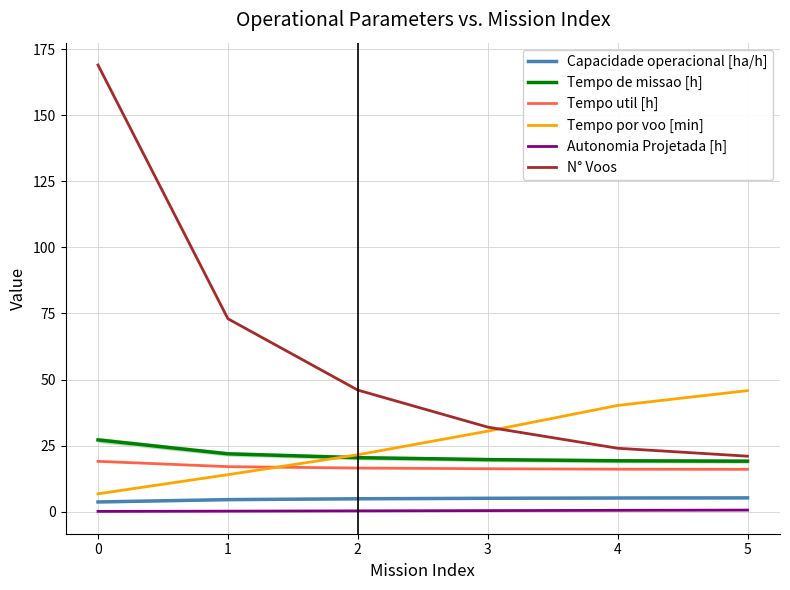

Is it true that Tempo util [h] equals 24.9 at 2?

False